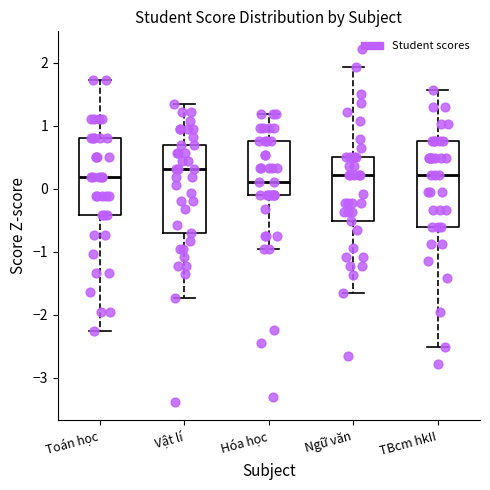

Reading left to right, read every box against the y-axis: the position of its median line, the range the box covers, and the ends of its whiskers. The values are not printed on the chart, so give them approximately, as read against the axis.

Toán học: median 0.2, box -0.4 to 0.8, whiskers -2.3 to 1.7
Vật lí: median 0.3, box -0.7 to 0.7, whiskers -1.7 to 1.3
Hóa học: median 0.1, box -0.1 to 0.8, whiskers -1.0 to 1.2
Ngữ văn: median 0.2, box -0.5 to 0.5, whiskers -1.7 to 1.9
TBcm hkII: median 0.2, box -0.6 to 0.8, whiskers -2.5 to 1.6